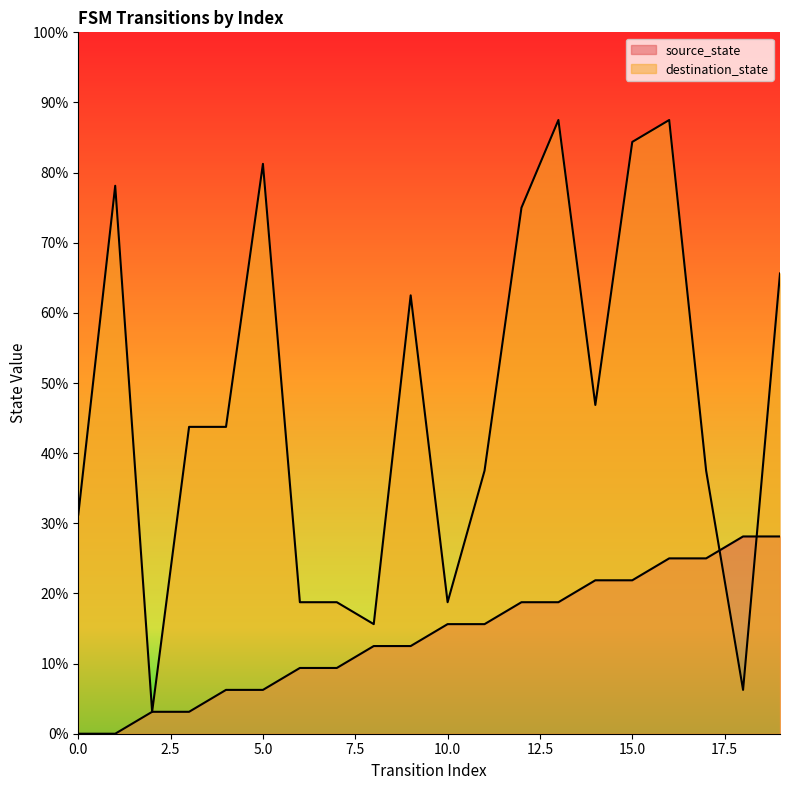

How many times do destination_state and source_state cross each other?

2